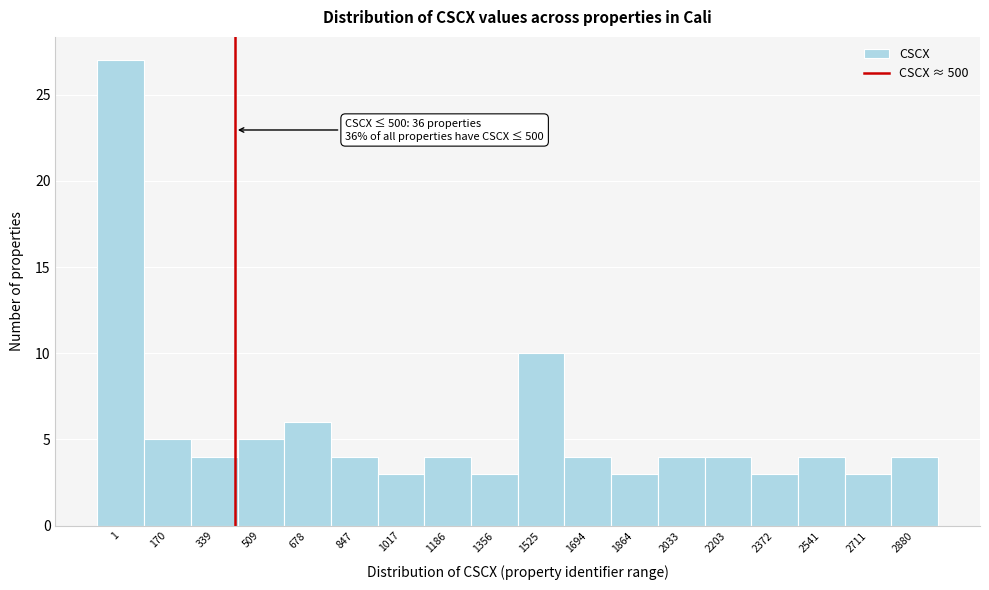

Reading right to left, what are all the values shown in this chart?

2880=4	2711=3	2541=4	2372=3	2203=4	2033=4	1864=3	1694=4	1525=10	1356=3	1186=4	1017=3	847=4	678=6	509=5	339=4	170=5	1=27